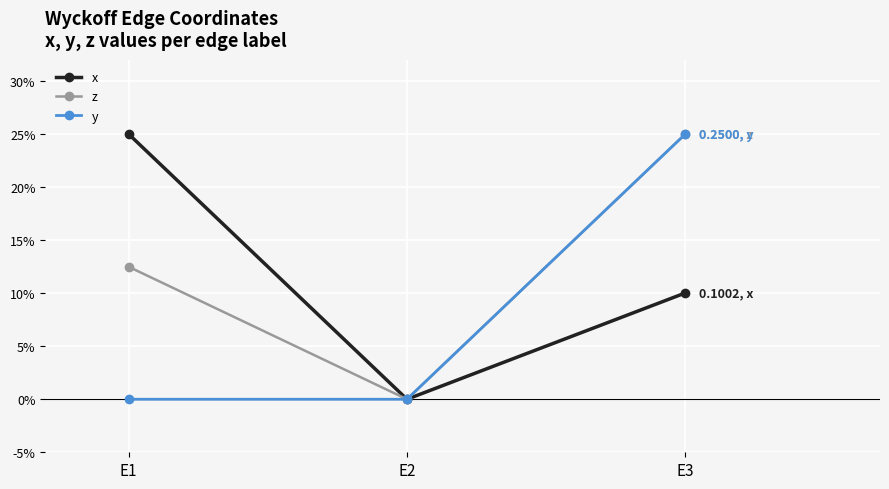

Which series has the widest spread of values?

x